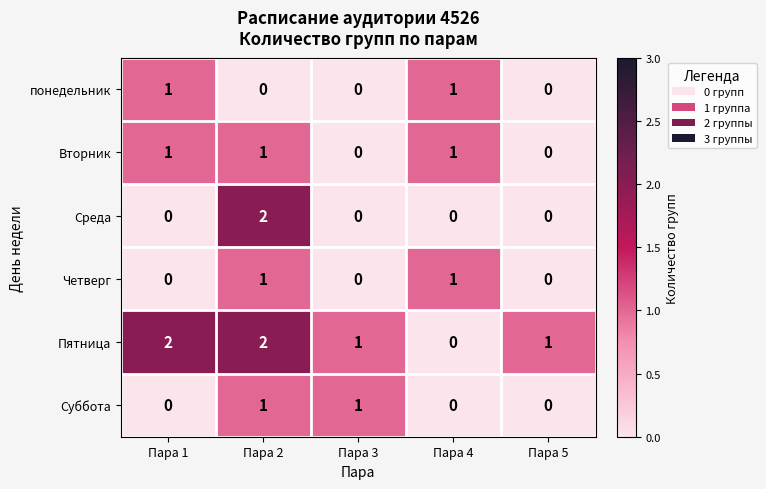

What is the total value across all series at Пара 3?

2